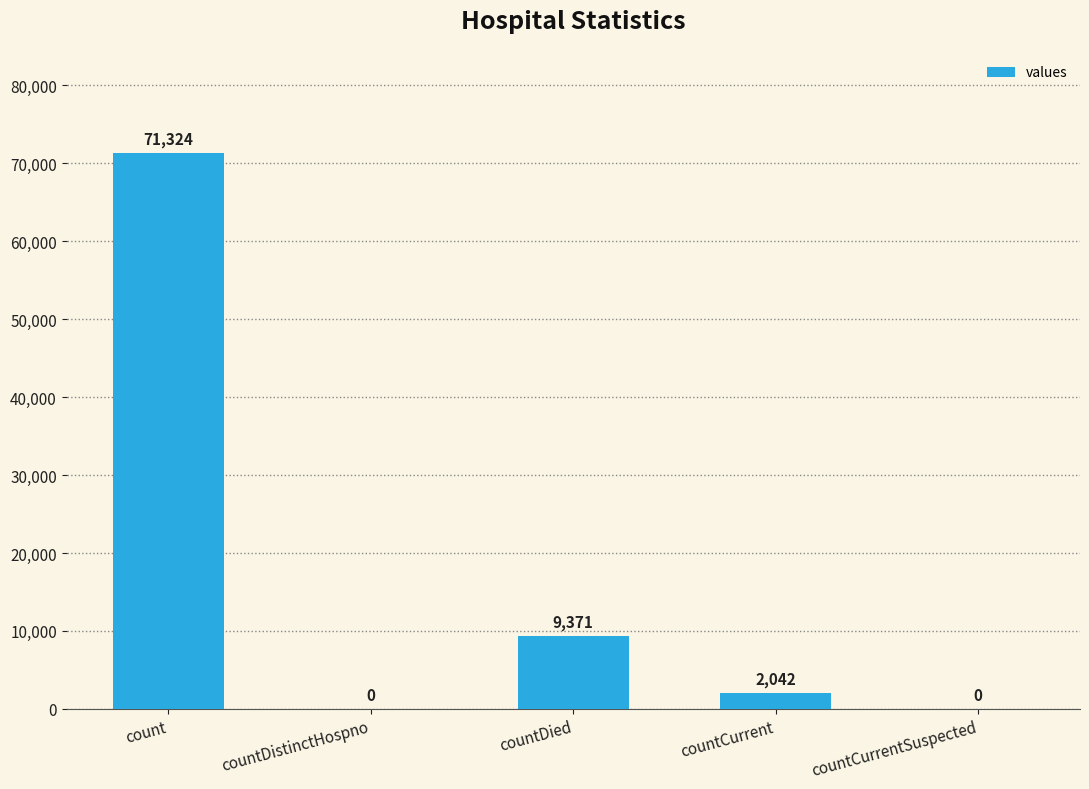

What is the greatest value displayed?

71324